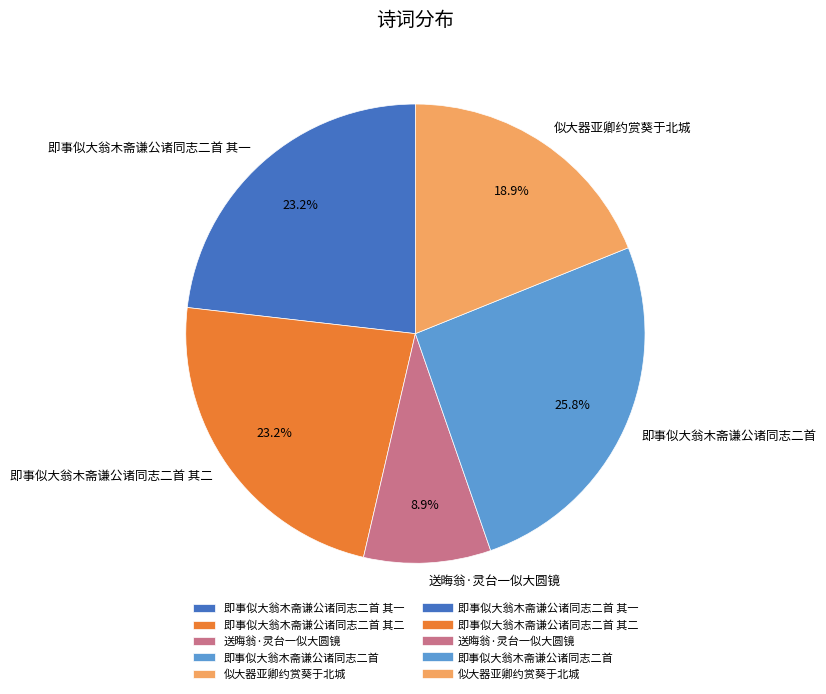

How many slices are in this pie chart?

5